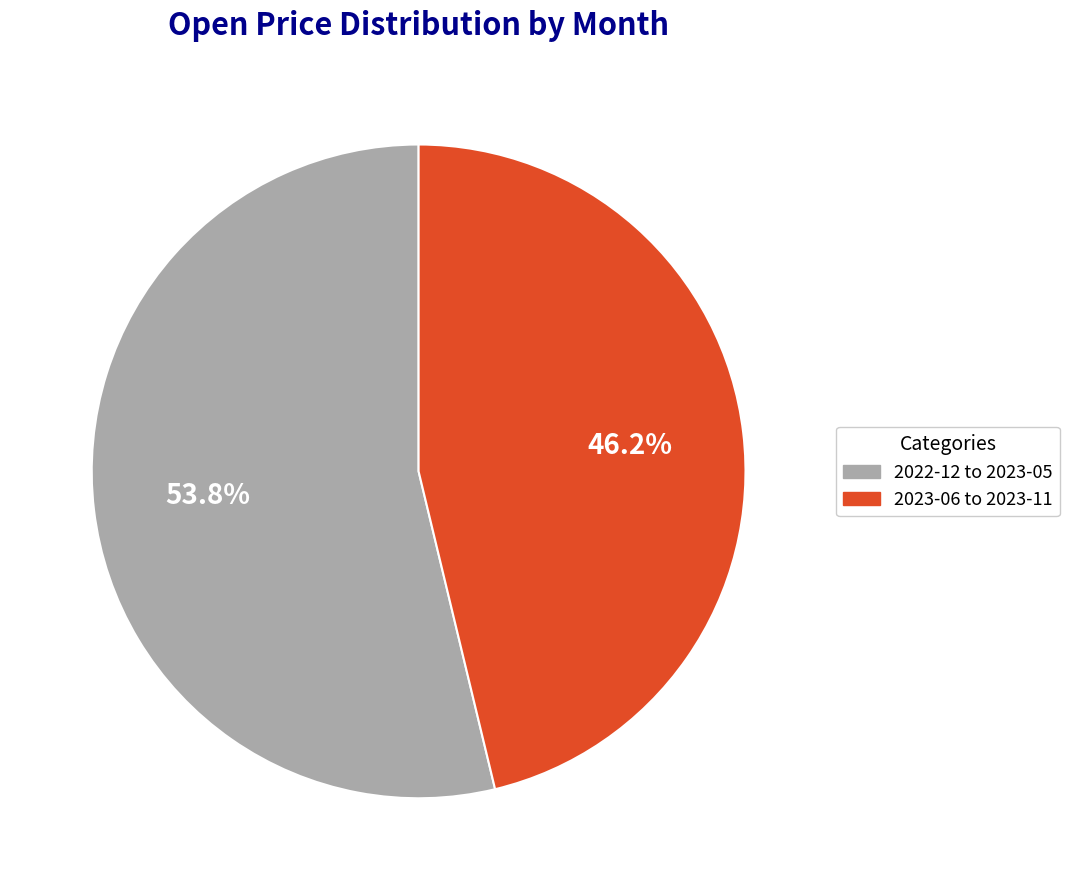

Is there a majority slice in this chart?

Yes